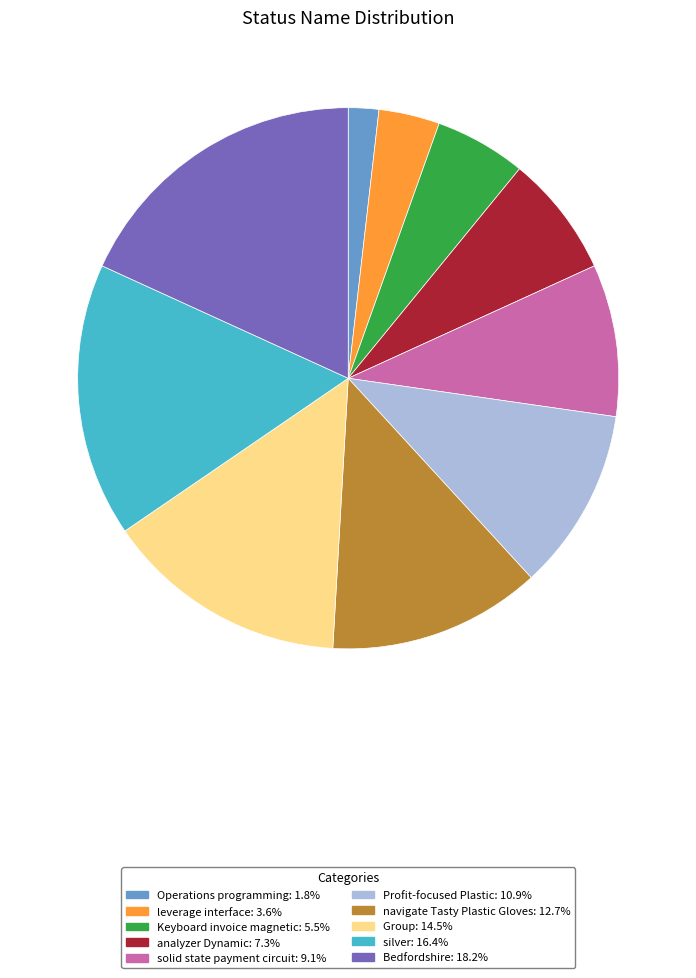

True or false: leverage interface accounts for 4% of the total.

True